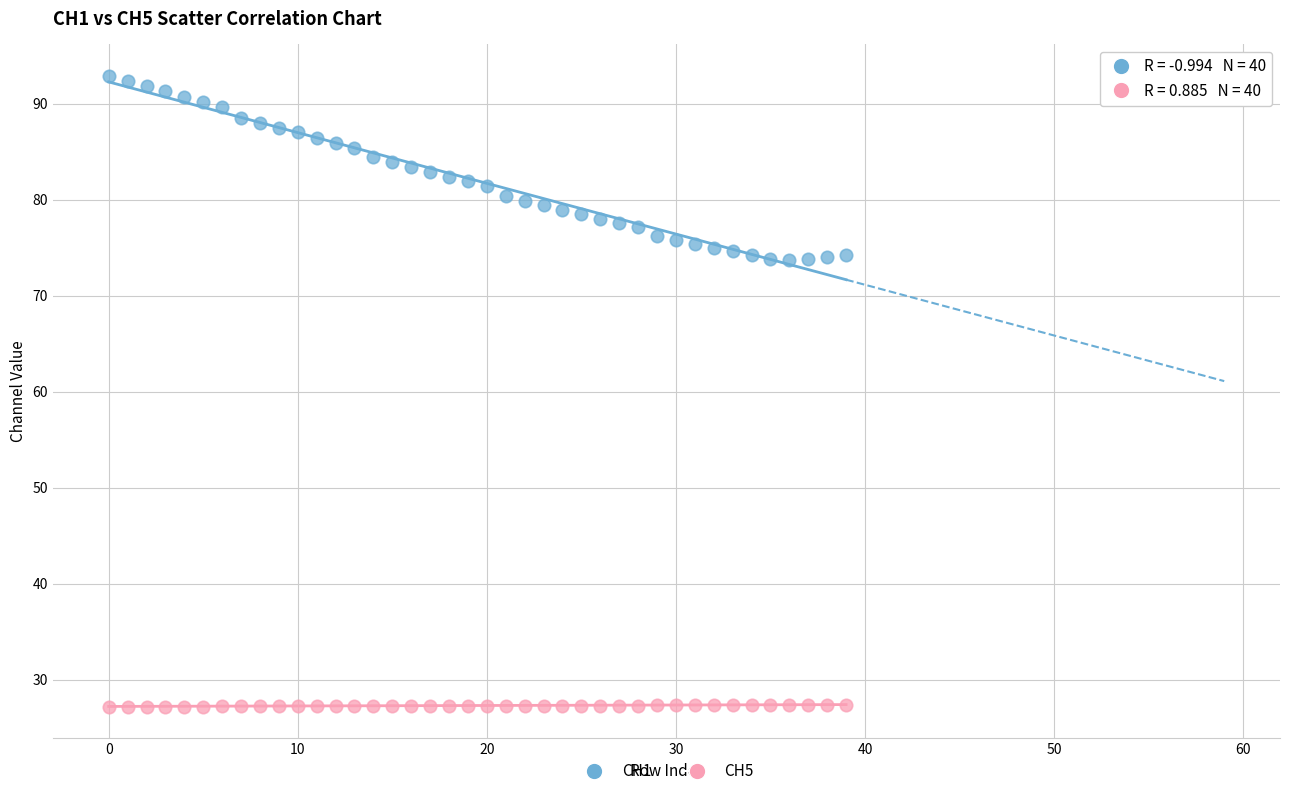

Which series contains the highest Y value?

CH1